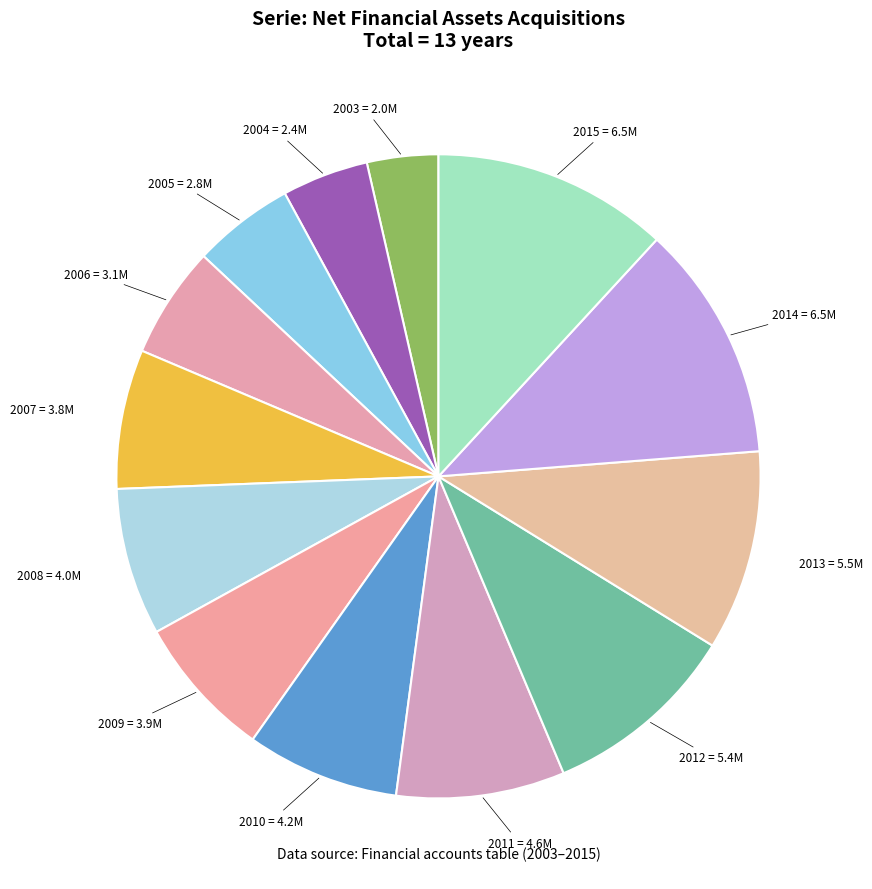

How many slices are in this pie chart?

13